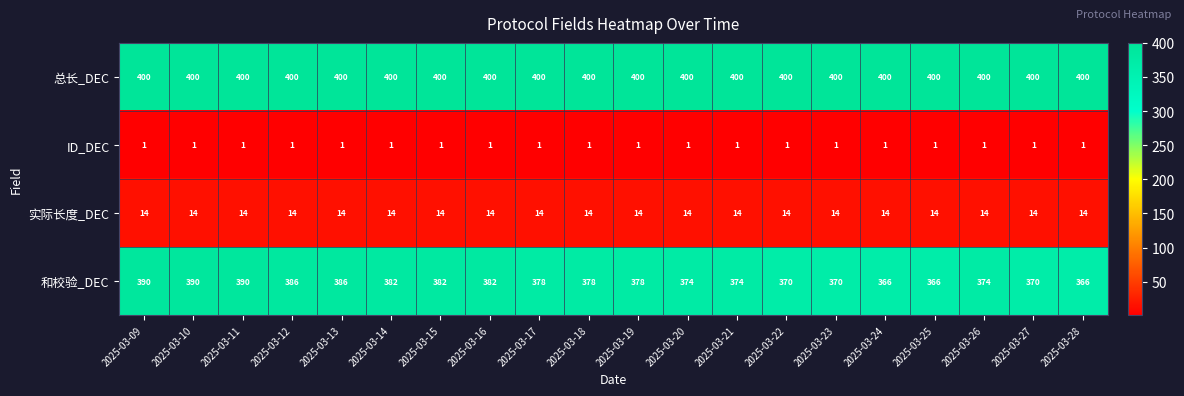

How many 和校验_DEC values are between 370 and 386?

14